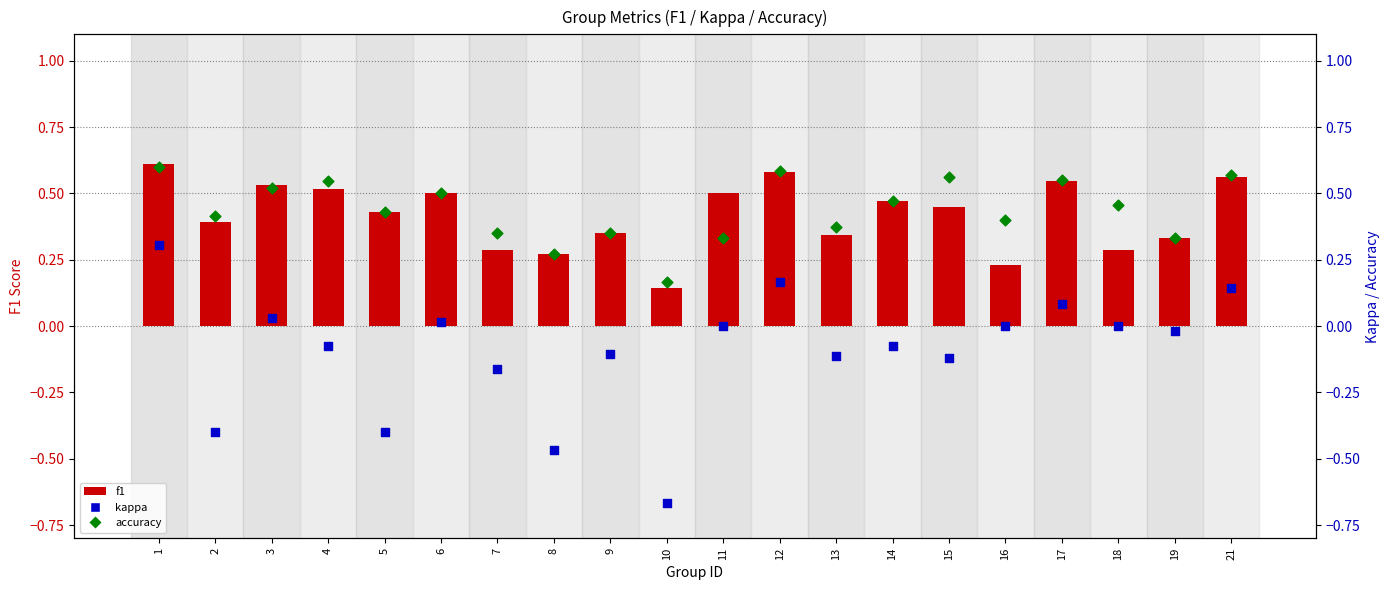

At how many categories does at least one series exceed 0?

20